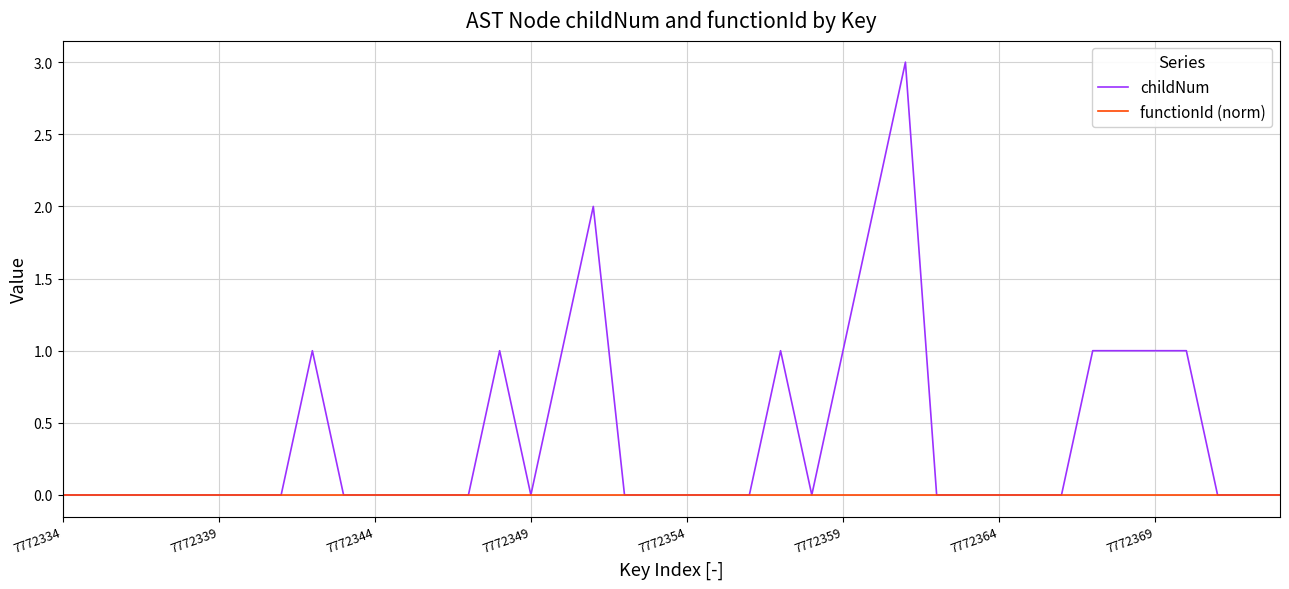

What is the highest value of the childNum series?

3